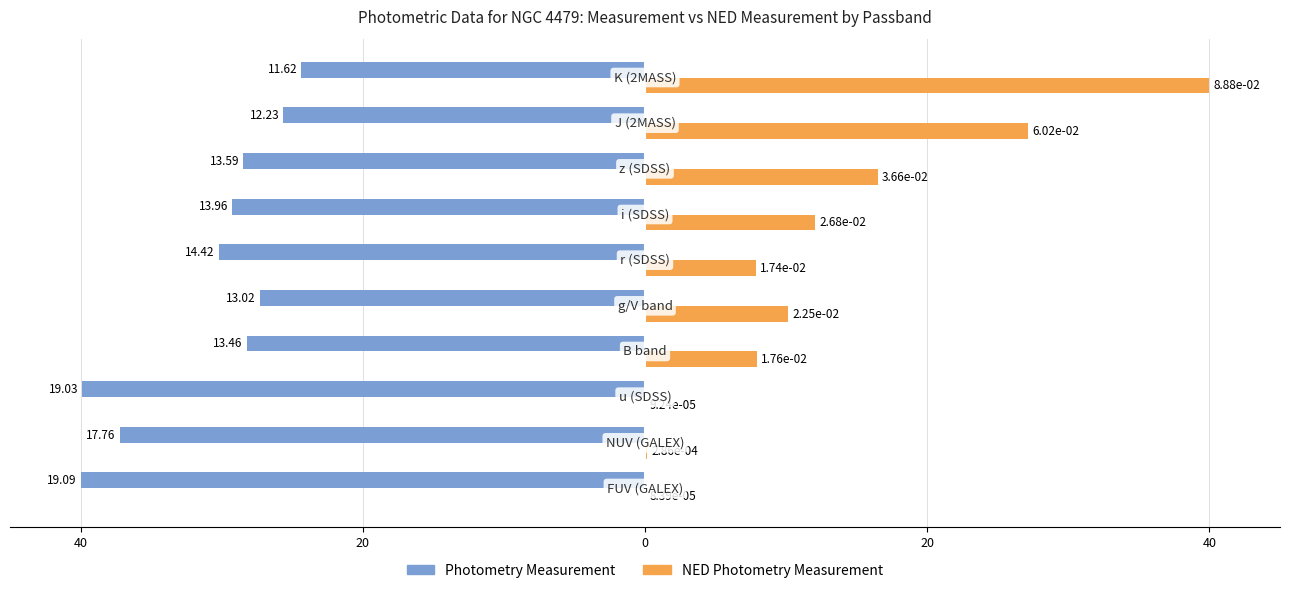

What are all the series names shown in the legend?

Photometry Measurement, NED Photometry Measurement